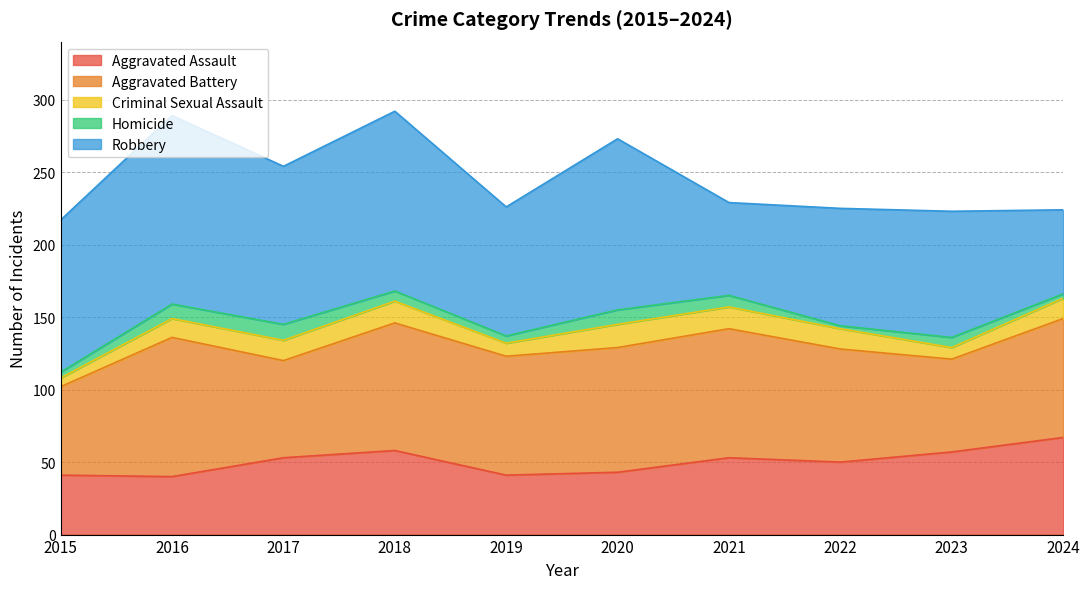

Reading left to right, extract all data points from this chart.

Aggravated Assault: 41	40	53	58	41	43	53	50	57	67
Aggravated Battery: 61	96	67	88	82	86	89	78	64	82
Criminal Sexual Assault: 6	13	14	15	9	16	15	14	8	14
Homicide: 4	10	11	7	5	10	8	2	7	3
Robbery: 105	130	109	124	89	118	64	81	87	58